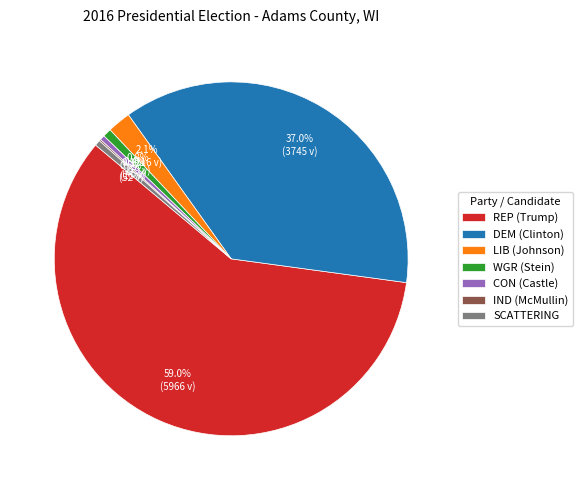

Is the sum of CON (Castle) and DEM (Clinton) greater than half?

No